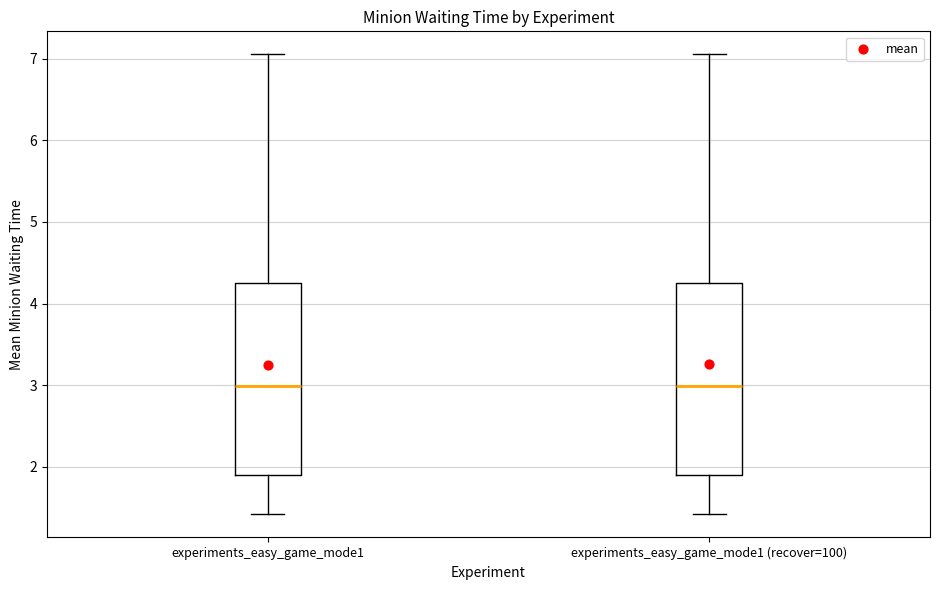

Reading left to right, transcribe this box plot: for each box, give where its median line is, the range the box spans, and where its two whiskers end, as read against the y-axis. The values are not printed on the chart, so give them approximately, as read against the axis.

experiments_easy_game_mode1: median 3.0, box 1.9 to 4.3, whiskers 1.4 to 7.1
experiments_easy_game_mode1 (recover=100): median 3.0, box 1.9 to 4.3, whiskers 1.4 to 7.1